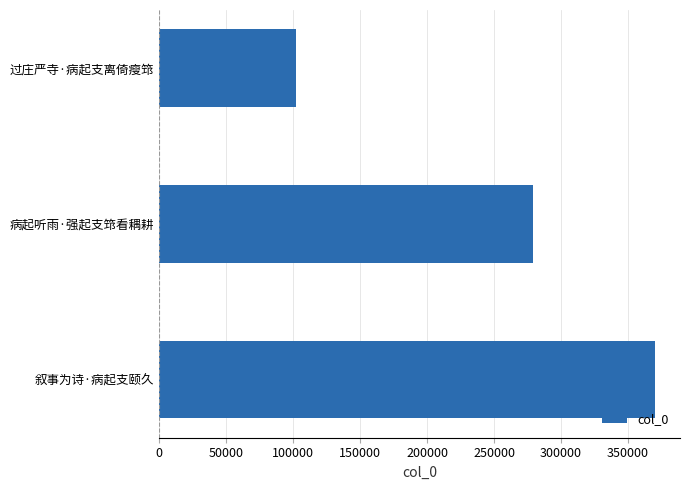

What is the ratio of the value at 叙事为诗·病起支颐久 to the value at 过庄严寺·病起支离倚瘦筇?

3.6